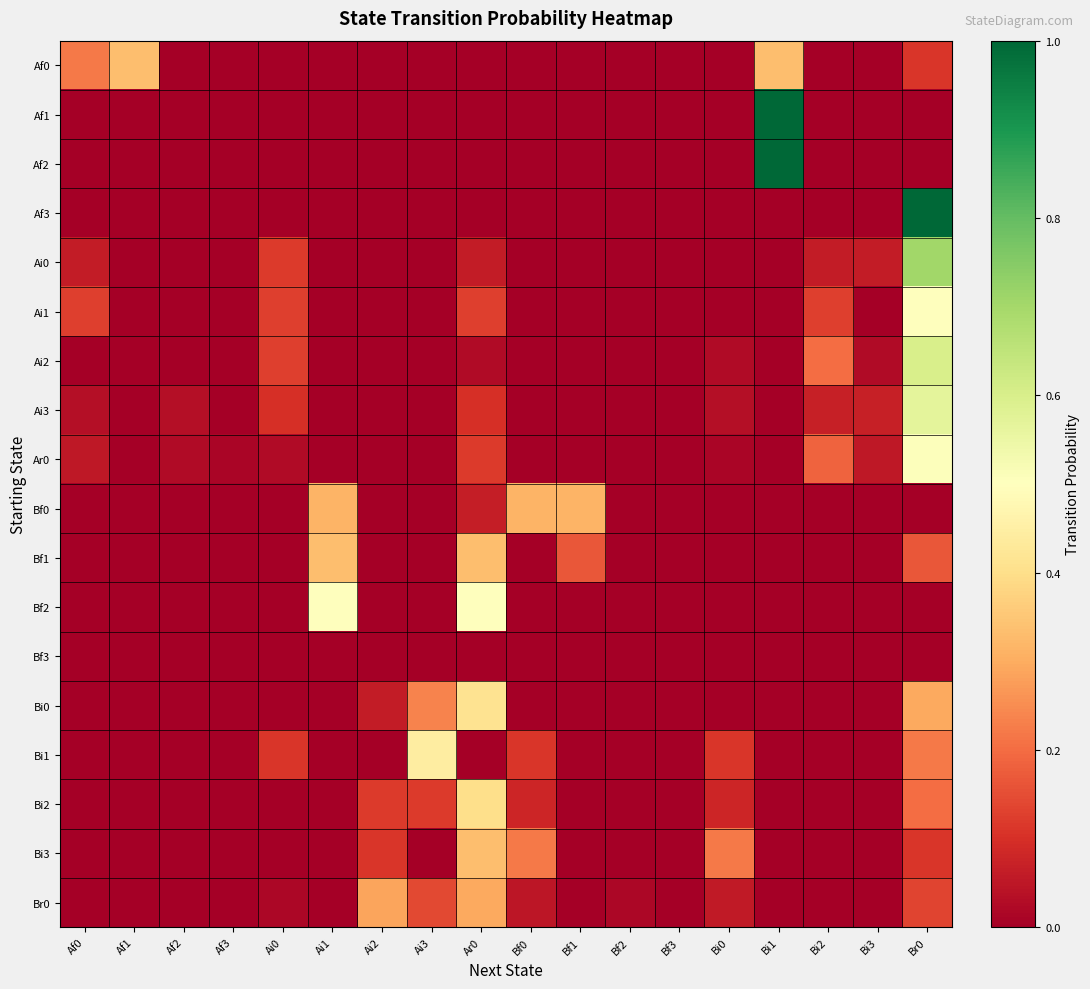

At which category is the sum across all series the highest?

Br0